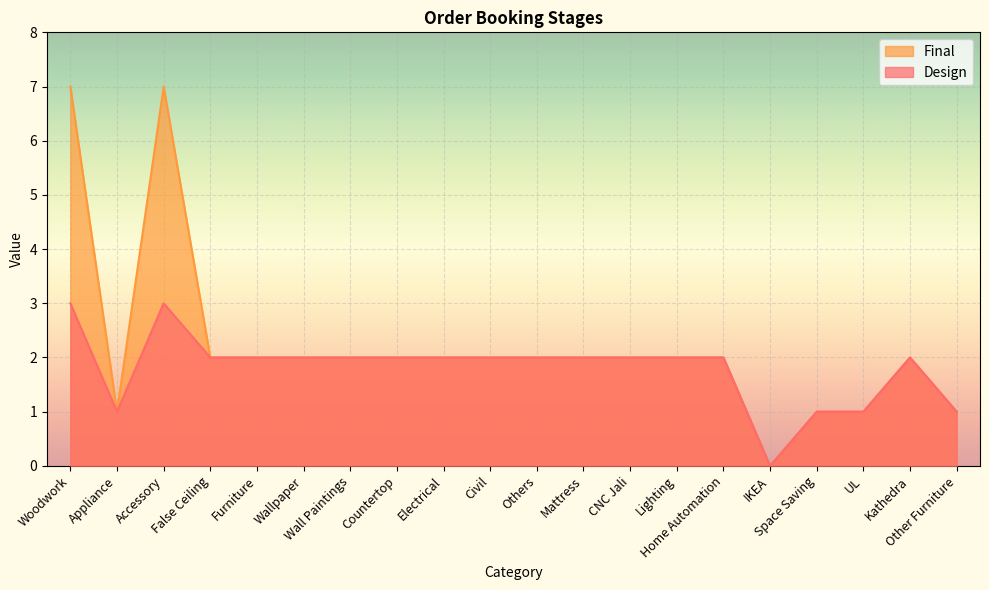

At how many categories does at least one series exceed 0?

19